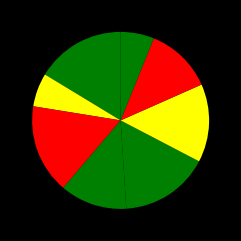

How many slices are in this pie chart?

8